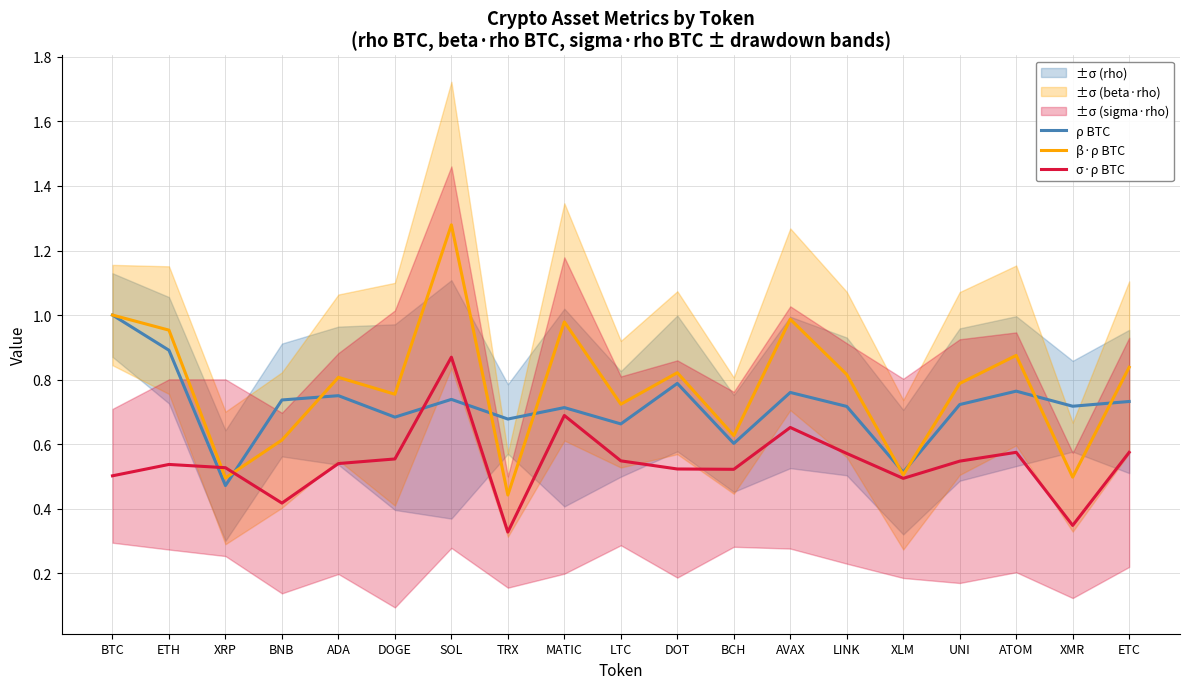

Is the value of σ·ρ BTC at ADA greater than the value of ρ BTC at ATOM?

No